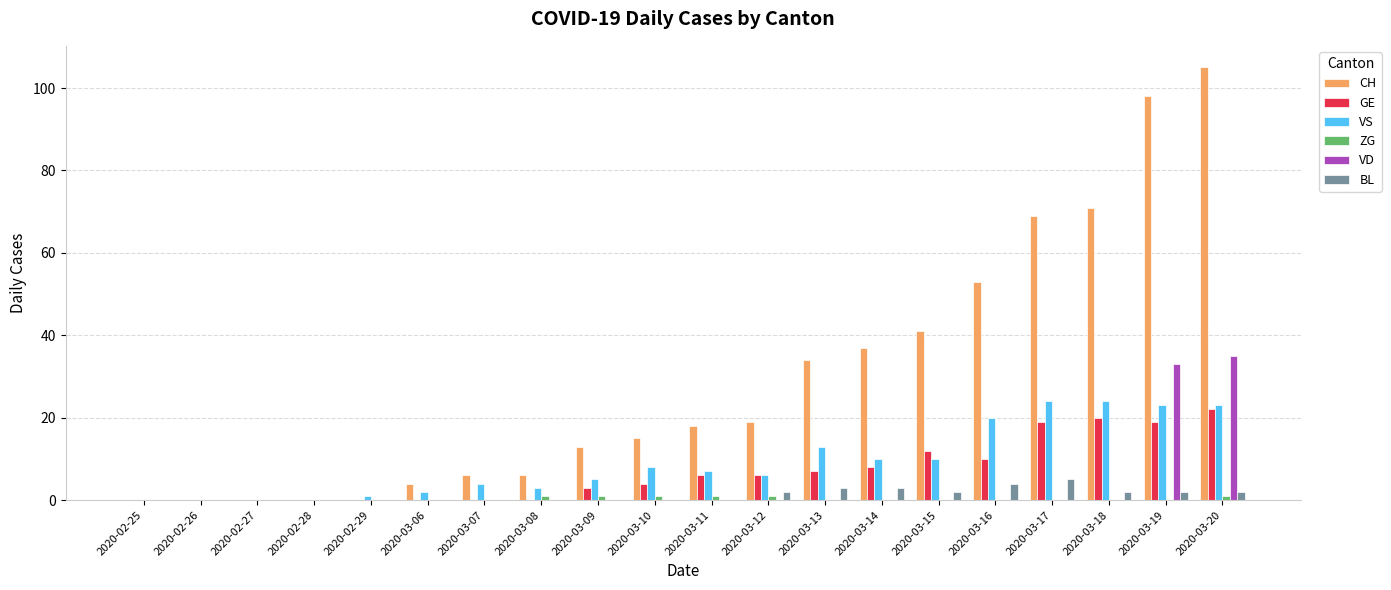

Is it true that VD equals 13 at 2020-03-08?

False